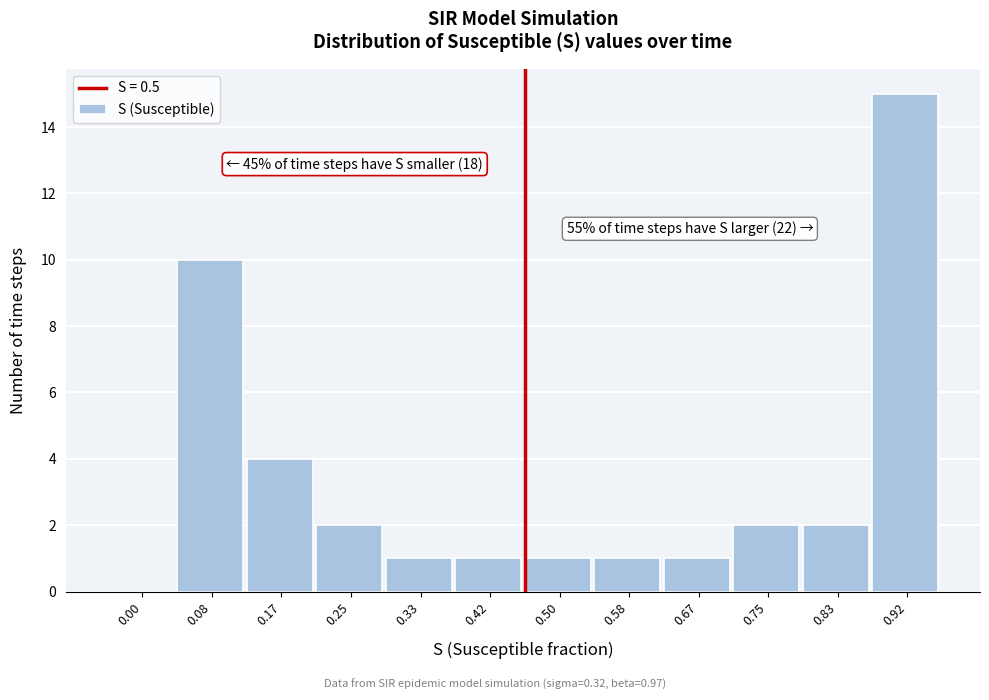

Reading left to right, list all the values displayed in this chart.

0.00=0	0.08=10	0.17=4	0.25=2	0.33=1	0.42=1	0.50=1	0.58=1	0.67=1	0.75=2	0.83=2	0.92=15